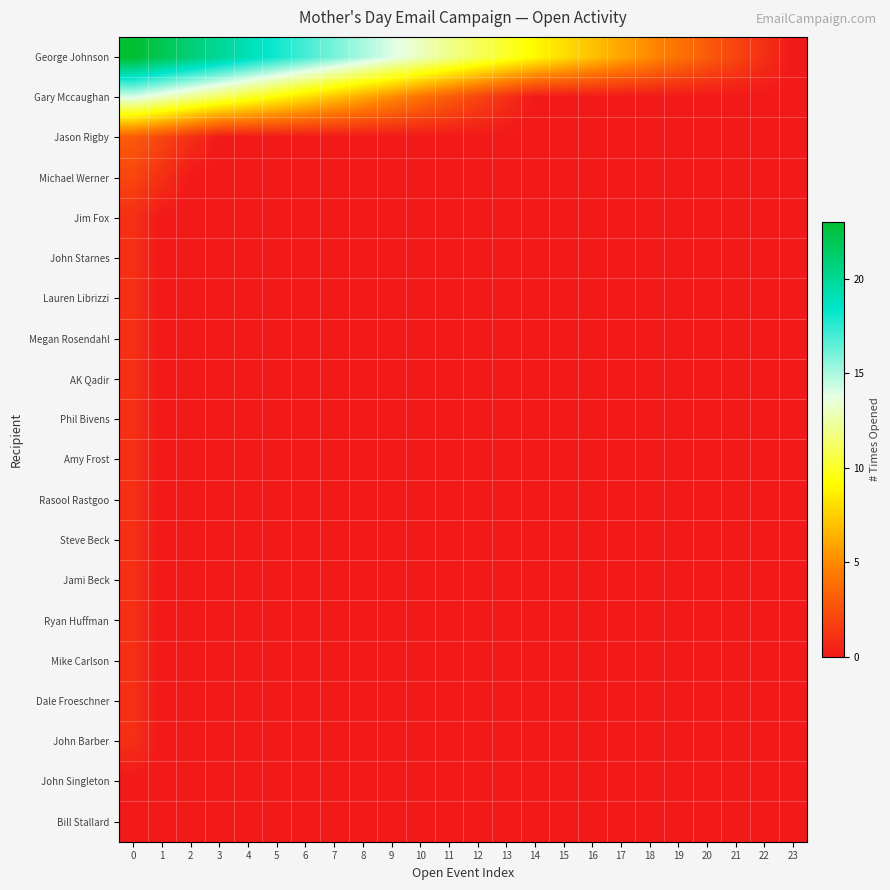

Which has a higher value, 14 or 19?

14